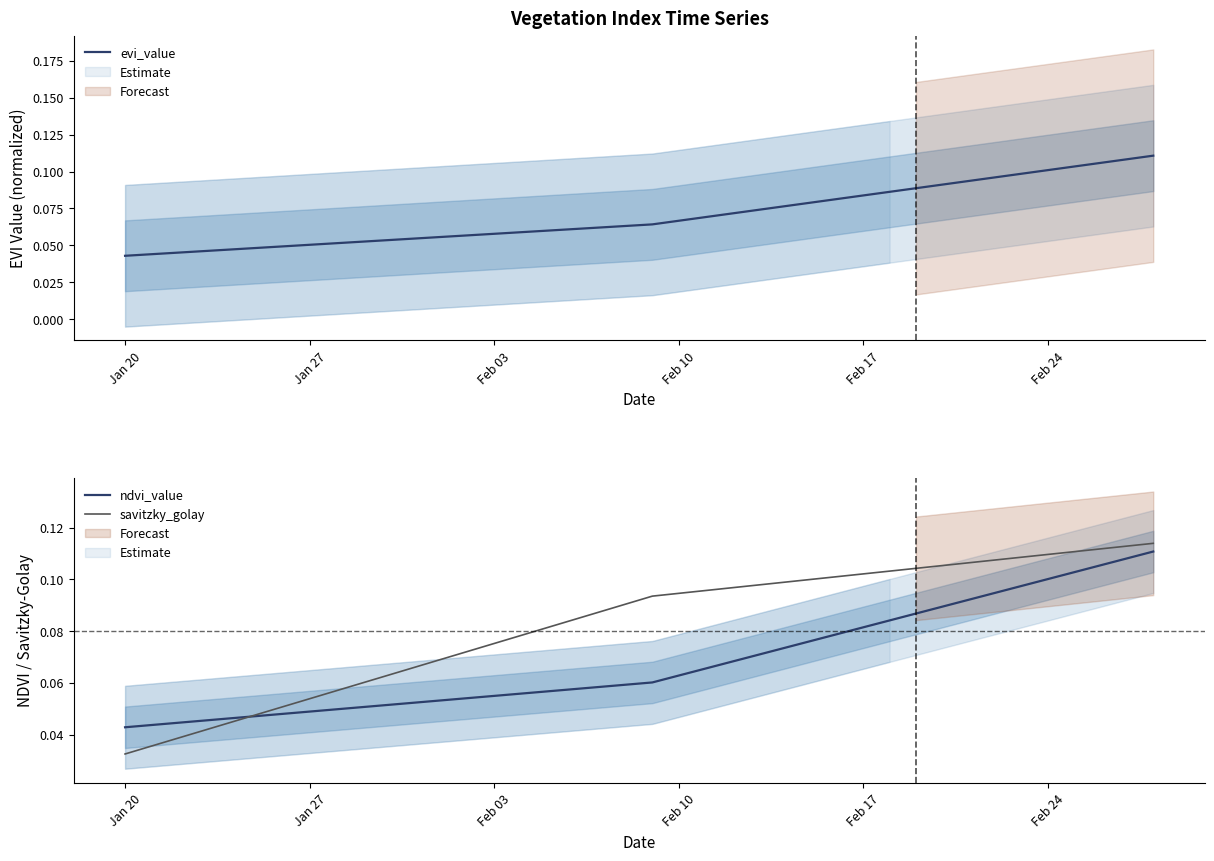

Is the value of savitzky_golay at Jan 27 greater than the value of evi_value at Feb 17?

No